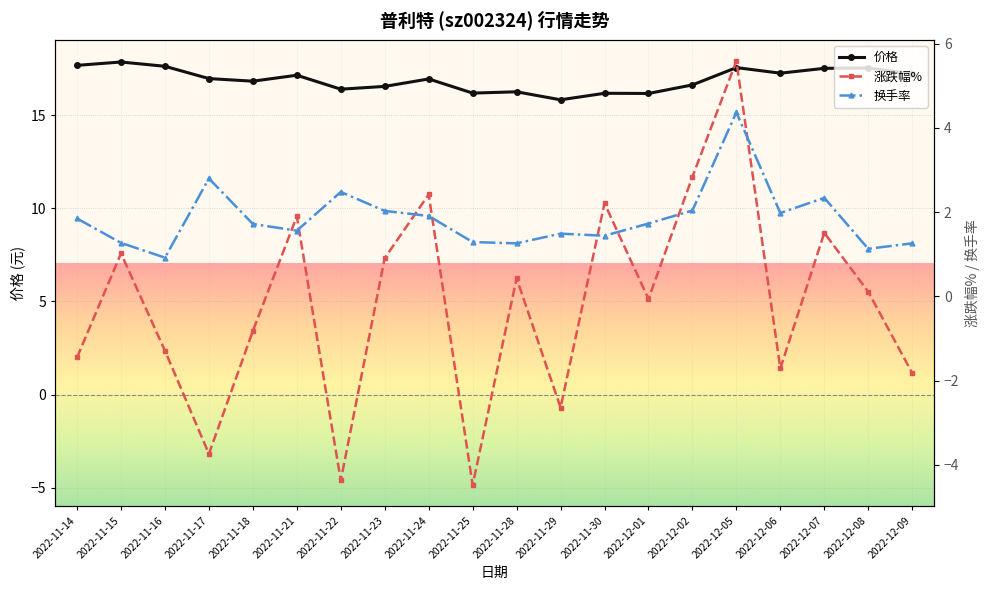

Is the value of 换手率 at 2022-11-24 greater than the value of 价格 at 2022-12-07?

No